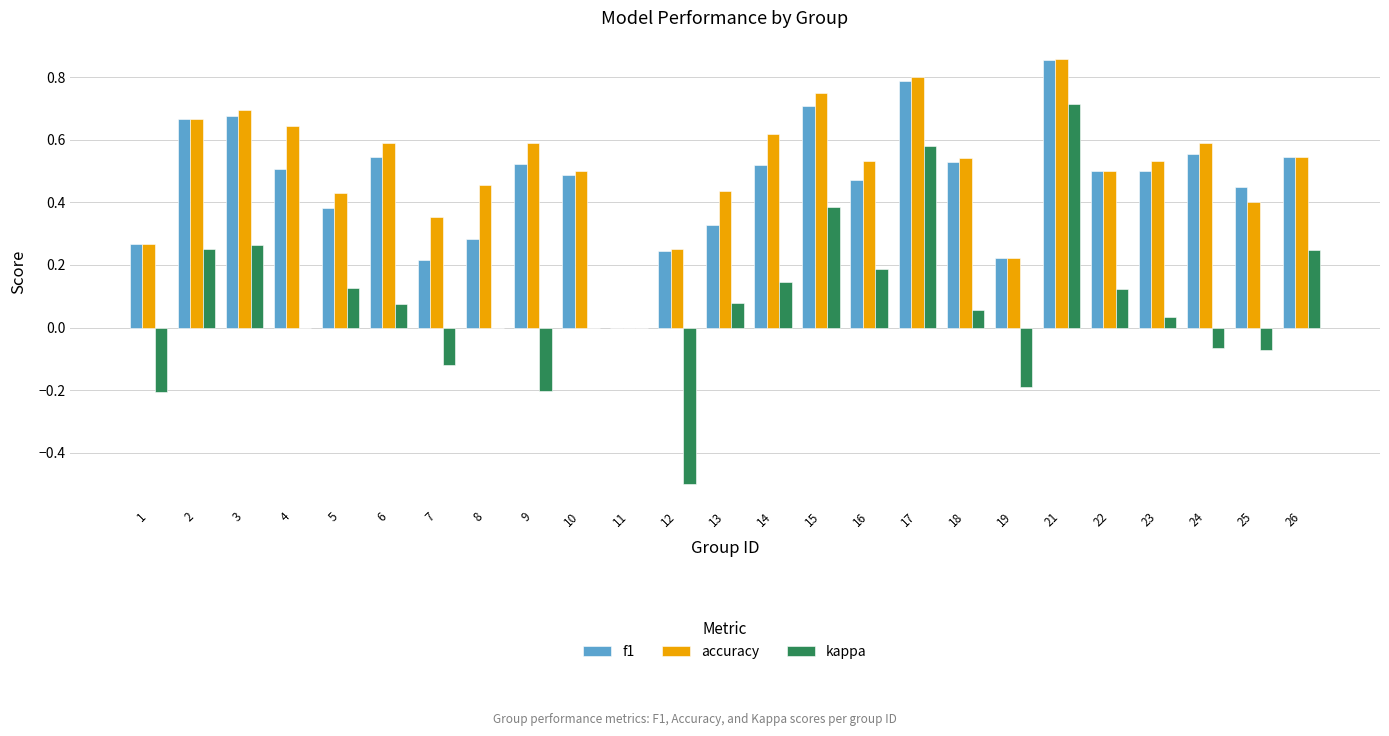

At which category is the sum across all series the highest?

21